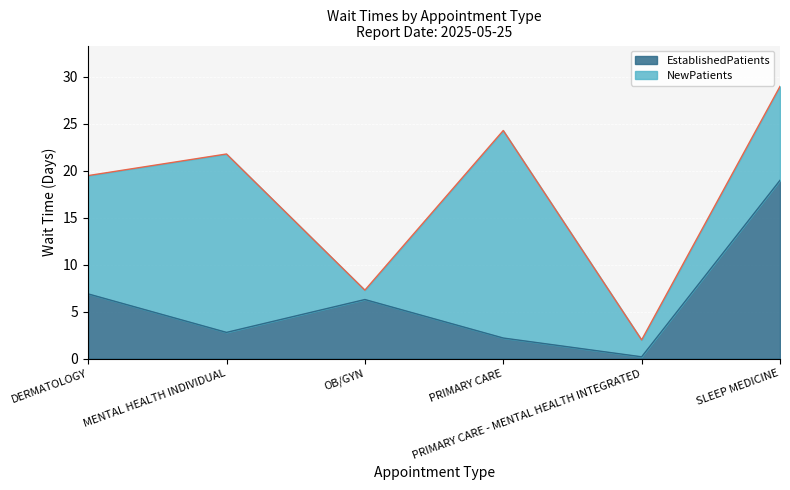

At which category does the chart reach its minimum across all series?

PRIMARY CARE - MENTAL HEALTH INTEGRATED